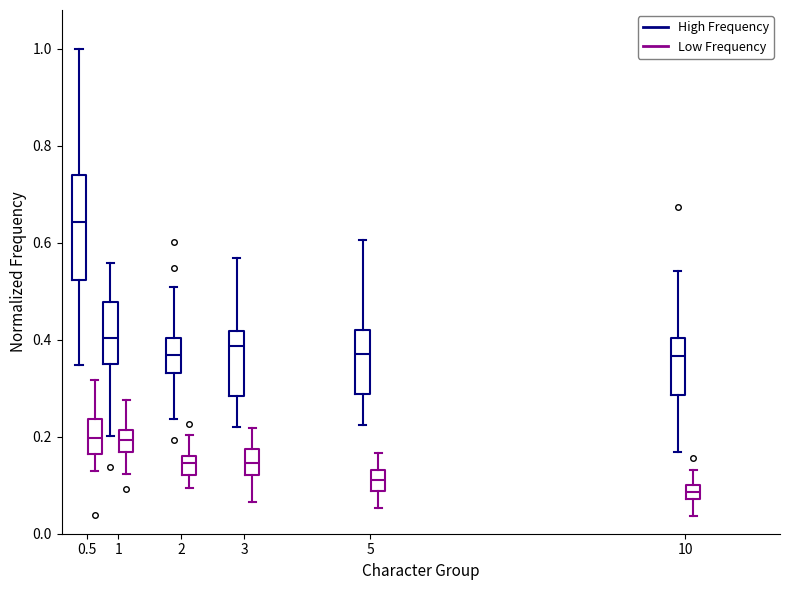

Where does the lower whisker of the box for 0.5 (Low Frequency) end on the y-axis? The values are not printed on the chart, so give them approximately, as read against the axis.

0.12